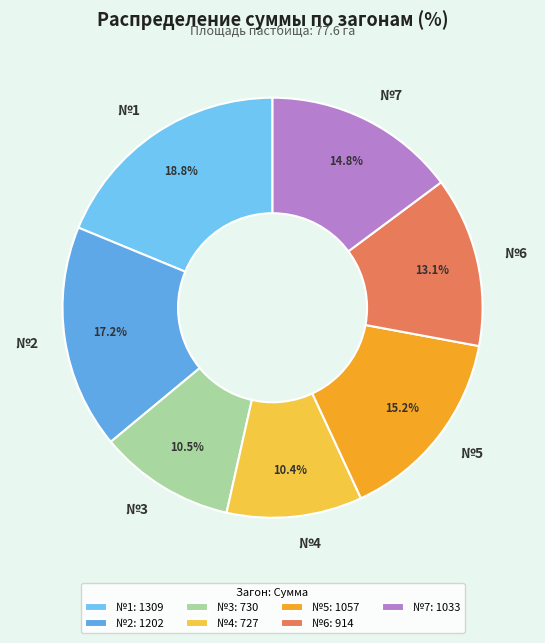

To the nearest percent, what is the combined percentage of №5 and №2?

32%